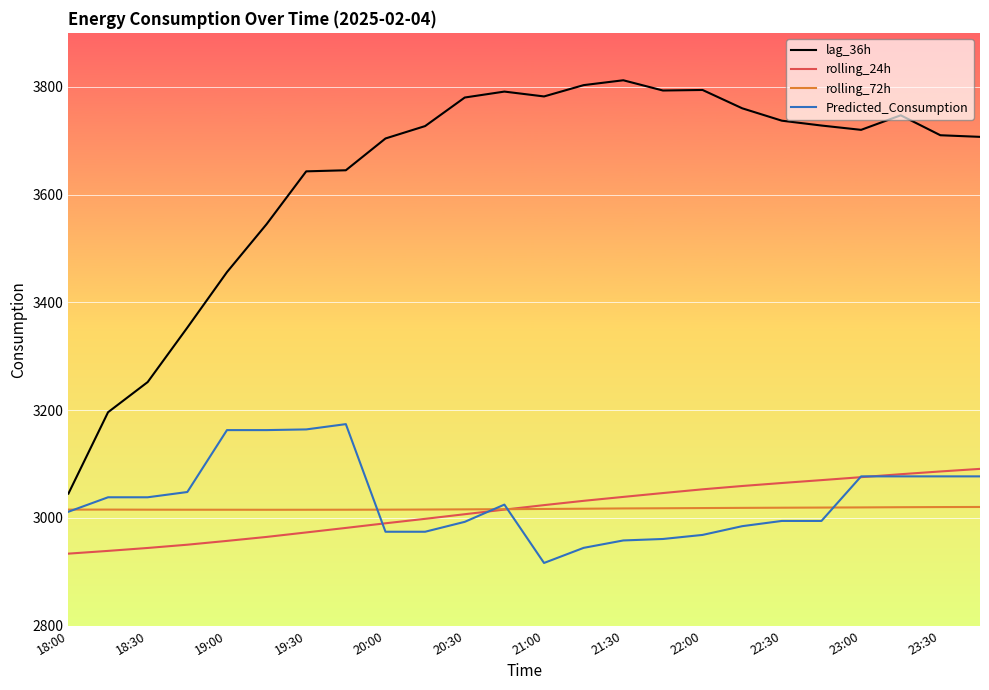

List the series in order of their peak value, highest first.

lag_36h, Predicted_Consumption, rolling_24h, rolling_72h